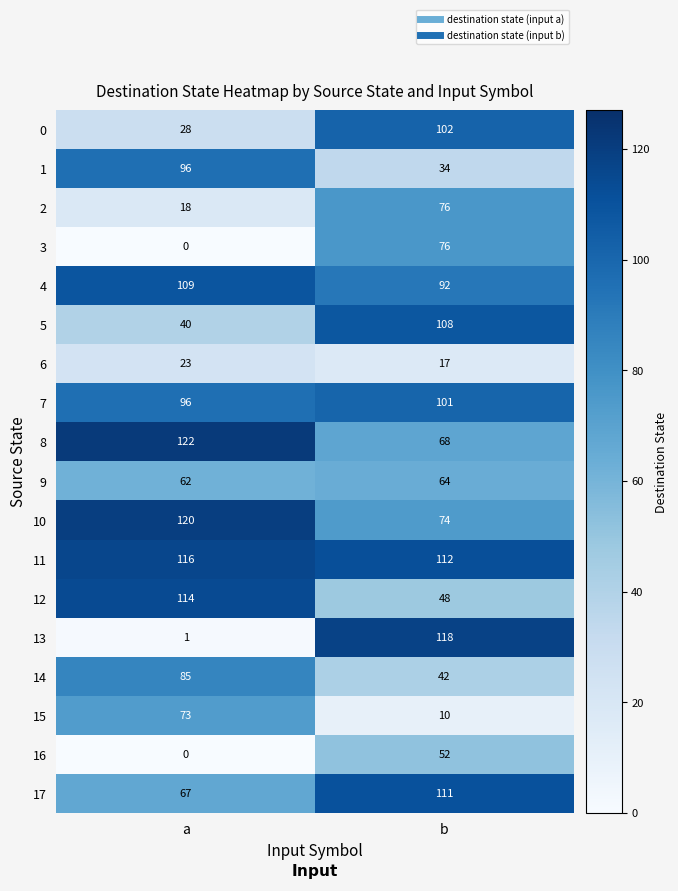

At which category does the chart reach its minimum across all series?

a